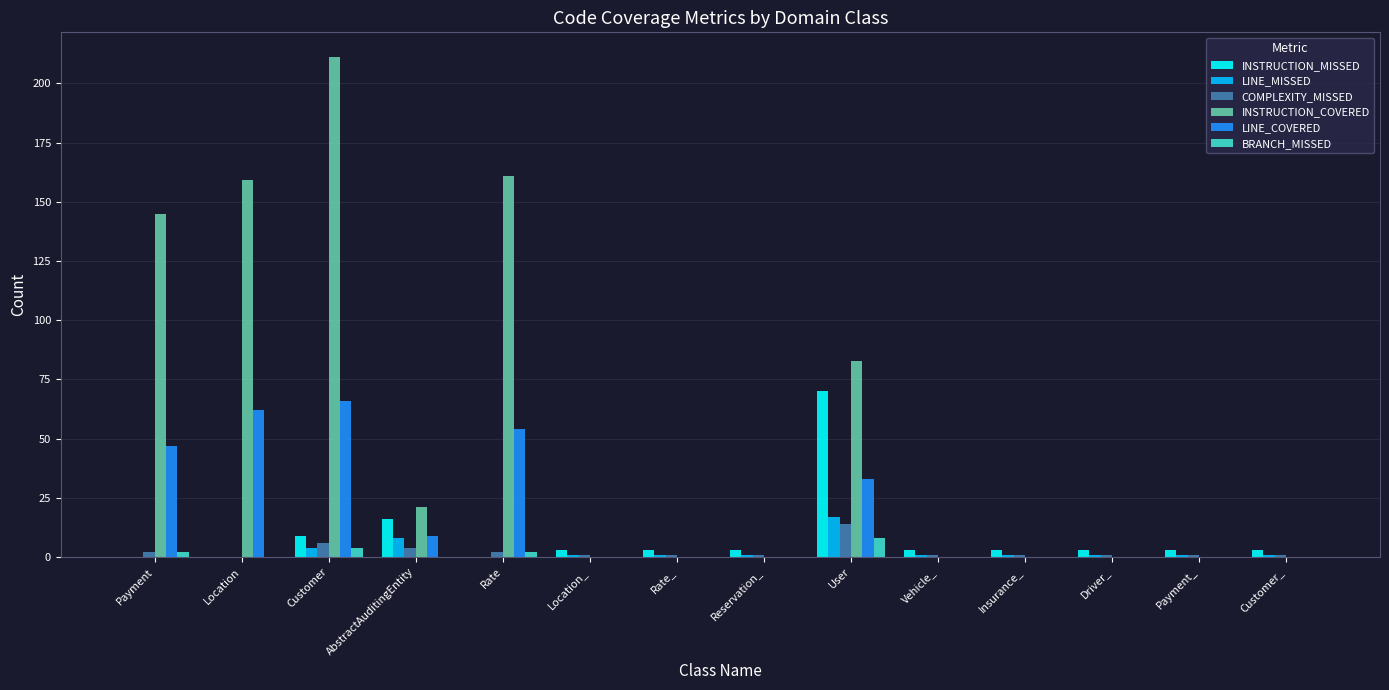

What is the sum of all COMPLEXITY_MISSED values?

36